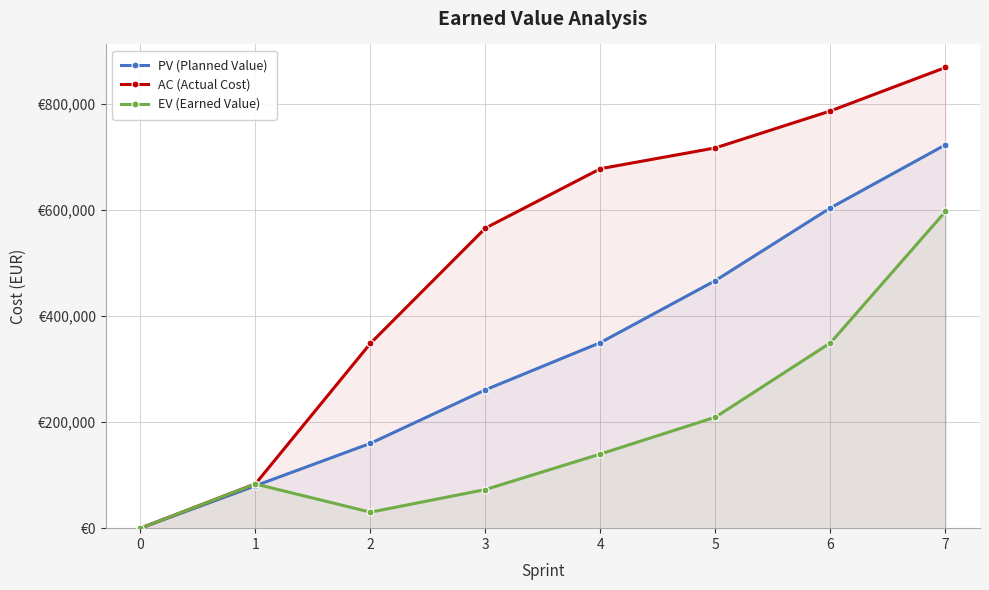

True or false: AC (Actual Cost) and EV (Earned Value) cross at least once.

False